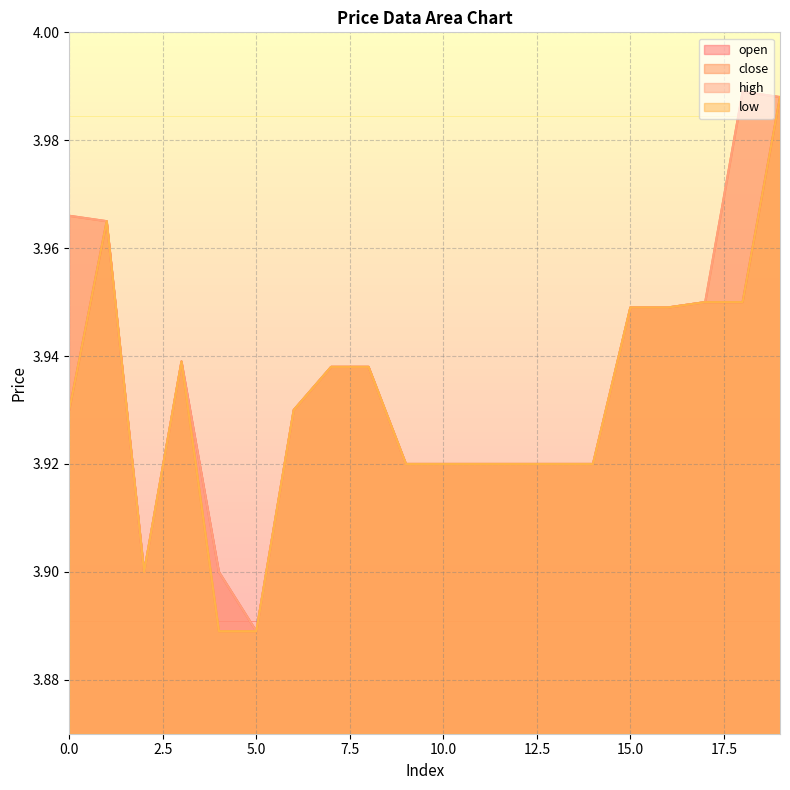

True or false: high has a value of 3.9 at 15.

True